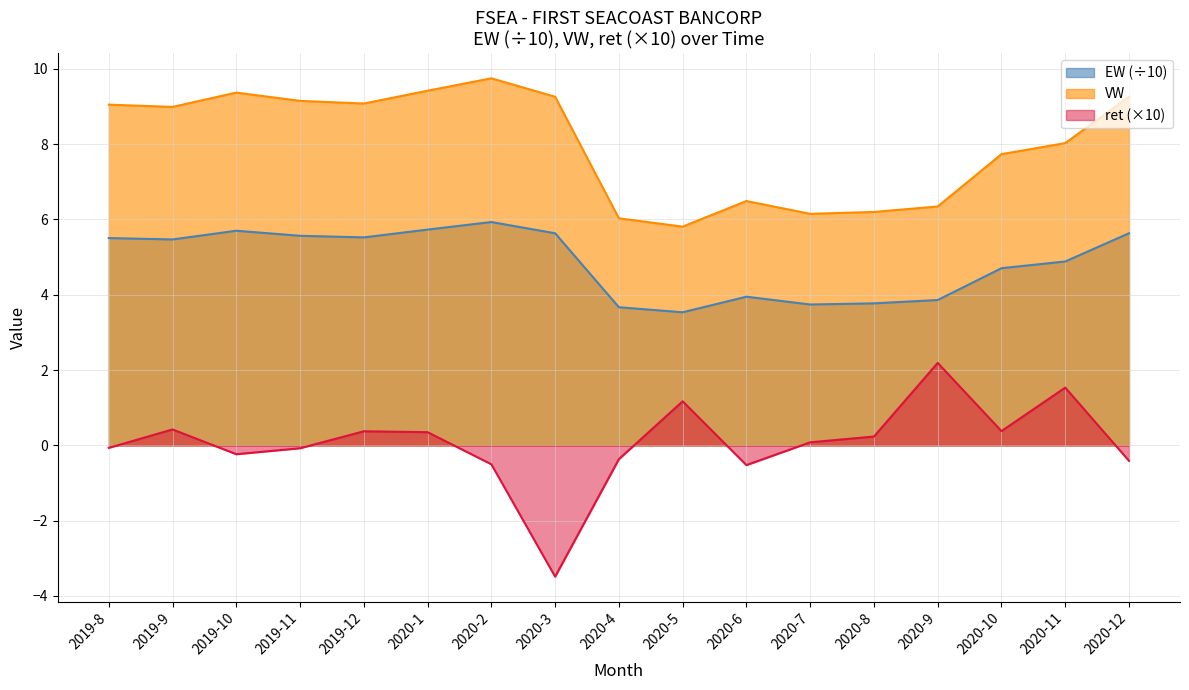

At which label does EW first exceed 8?

2019-8